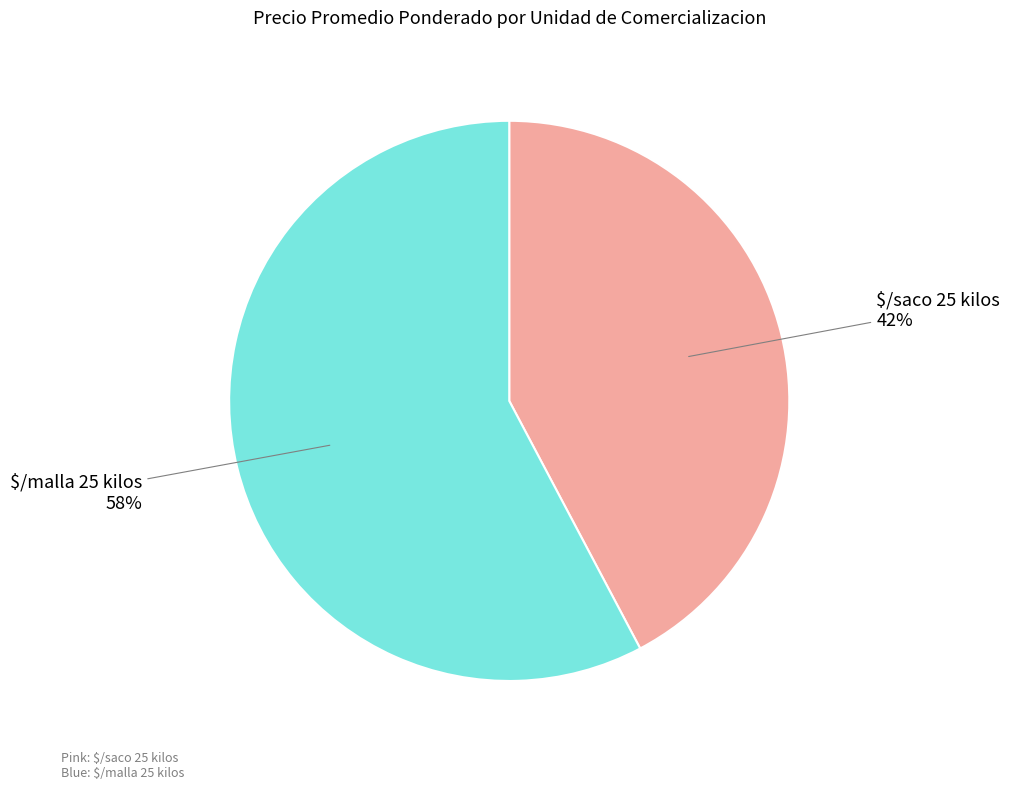

How many slices are in this pie chart?

2